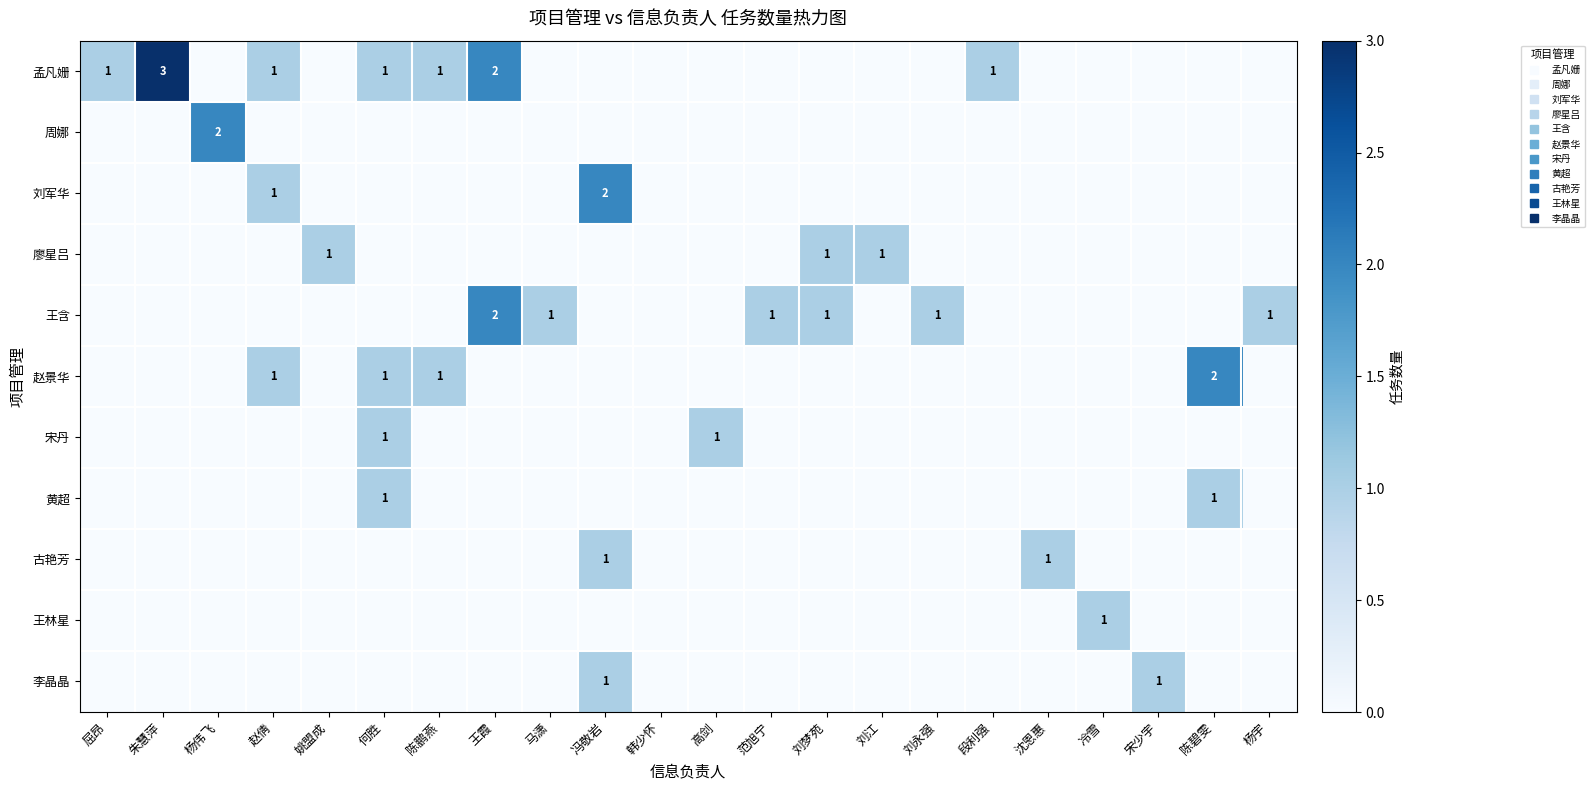

What is the difference between the highest and lowest values at 宋少宇?

1